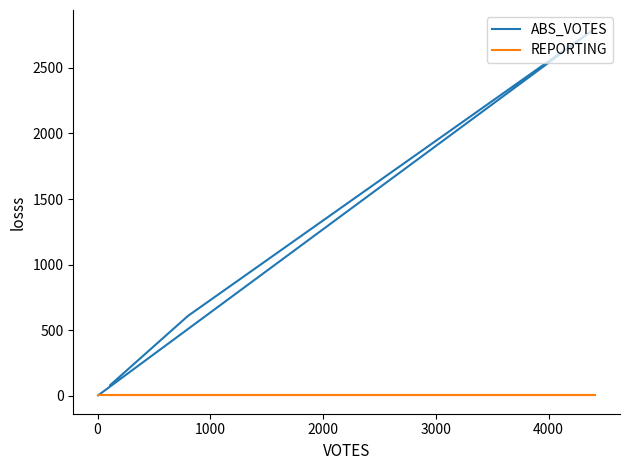

Which series ends up on top after the final intersection of ABS_VOTES and REPORTING?

REPORTING